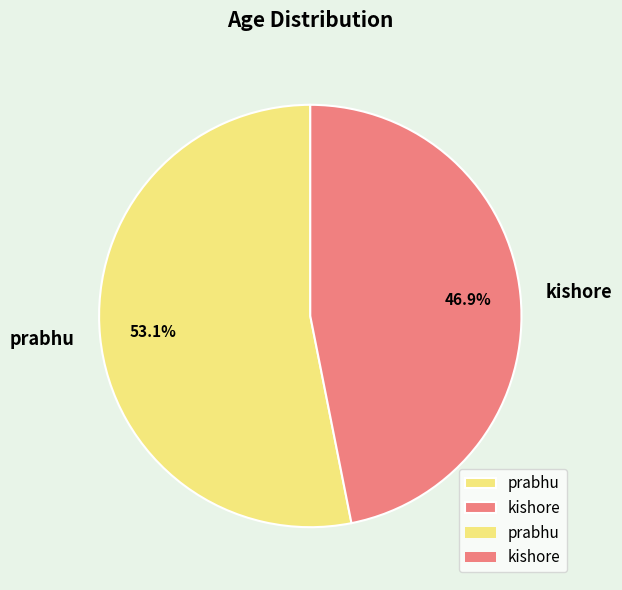

The kishore slice represents 41% of the pie. True or false?

False